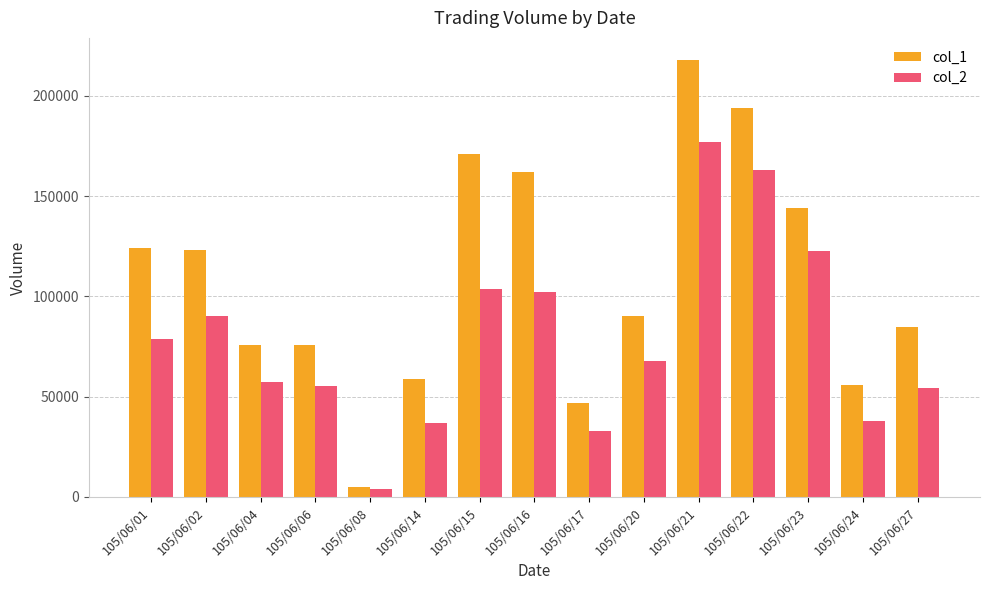

Reading left to right, list all the values displayed in this chart.

col_1: 124000	123000	76000	76000	5000	59000	171000	162000	47000	90000	218000	194000	144000	56000	85000
col_2: 79010	90330	57330	55220	3750	36980	103690	102230	32730	67740	176770	163070	122410	38050	54100